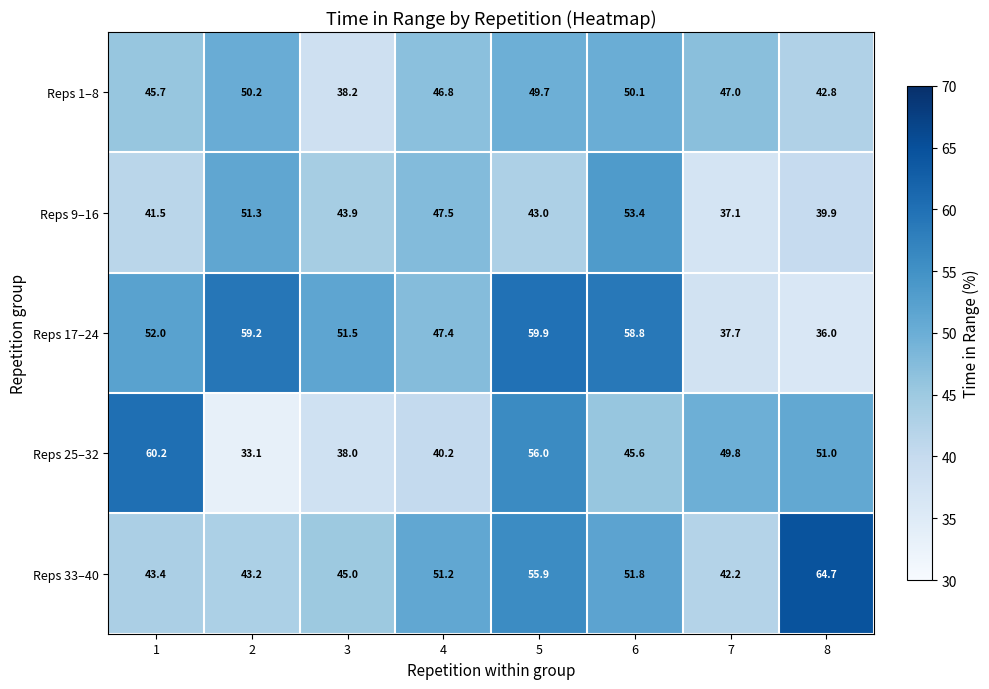

Which series has the widest spread of values?

Reps 25–32